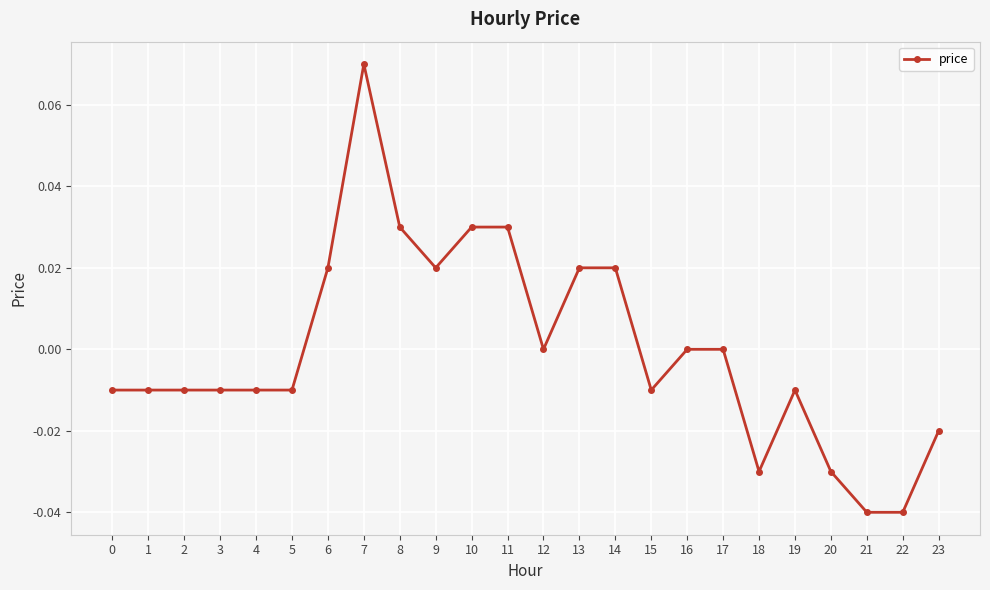

Which label corresponds to the largest value in the chart?

7